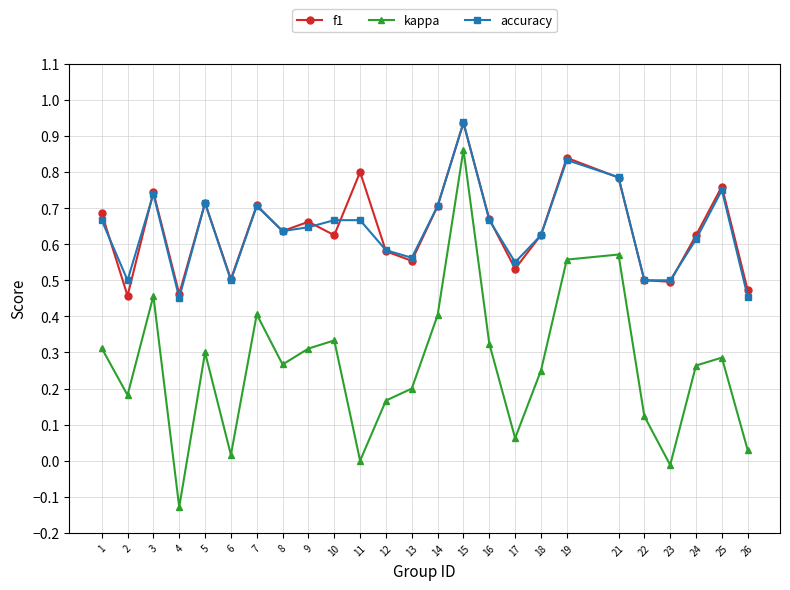

How many series are shown in this chart?

3